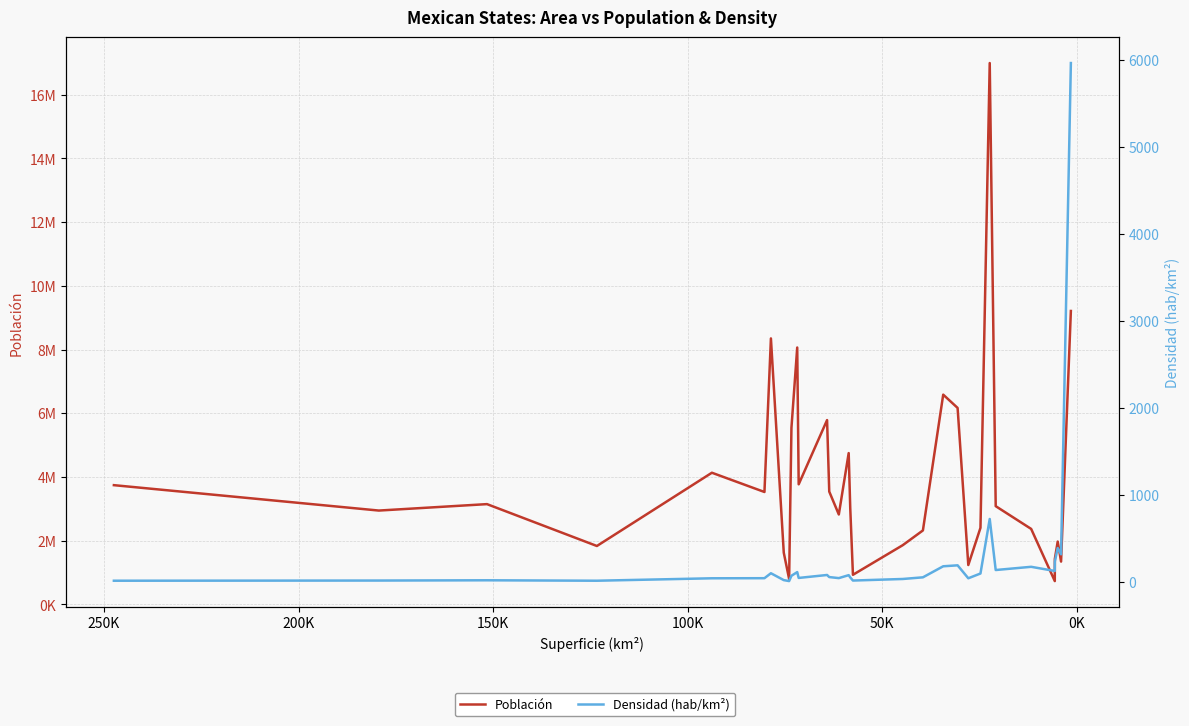

Reading right to left, transcribe all the data shown in this chart.

Población: 9209944	1342977	1971520	1425607	731391	2368467	3082841	16992418	2402598	1235456	6166934	6583278	2320898	1857985	928363	3026943	4748846	2822255	3540685	5784442	3769020	8062579	5543828	798447	1622138	8348151	3527735	4132148	1832650	3146771	2944840	3741869
Densidad (hab/km²): 5966	318	390	234	126	174	137	724	97	42	191	180	53	34	16	52	78	44	56	80	46	113	71	10	21	100	43	42	14	19	16	14